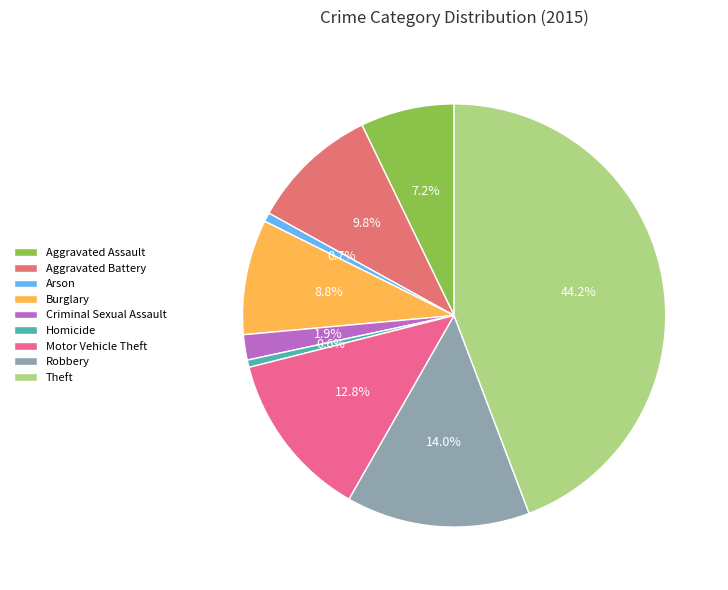

To the nearest percent, what is the average slice percentage?

11%